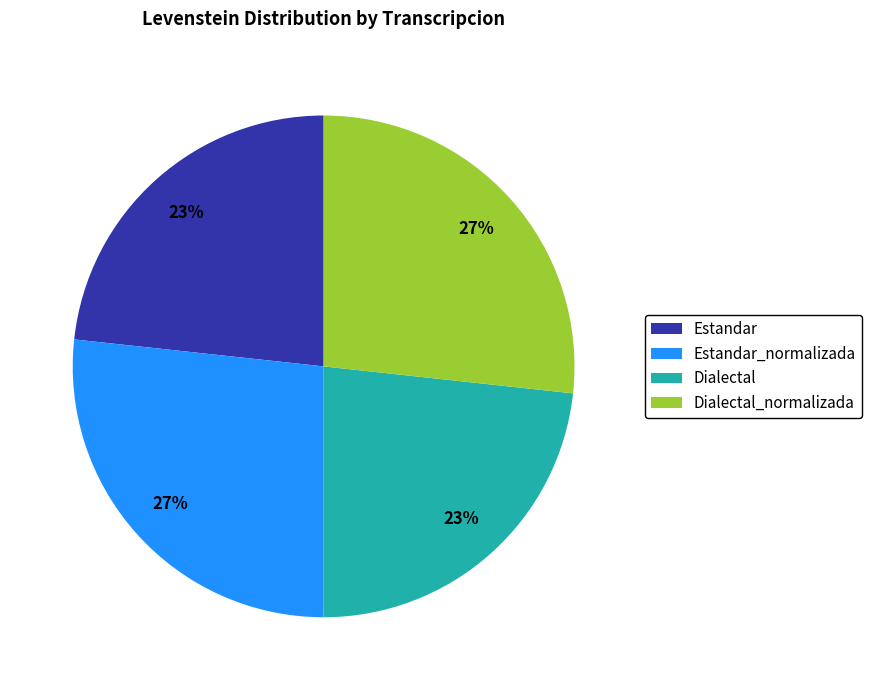

Is it true that Dialectal is 23% of the pie?

True